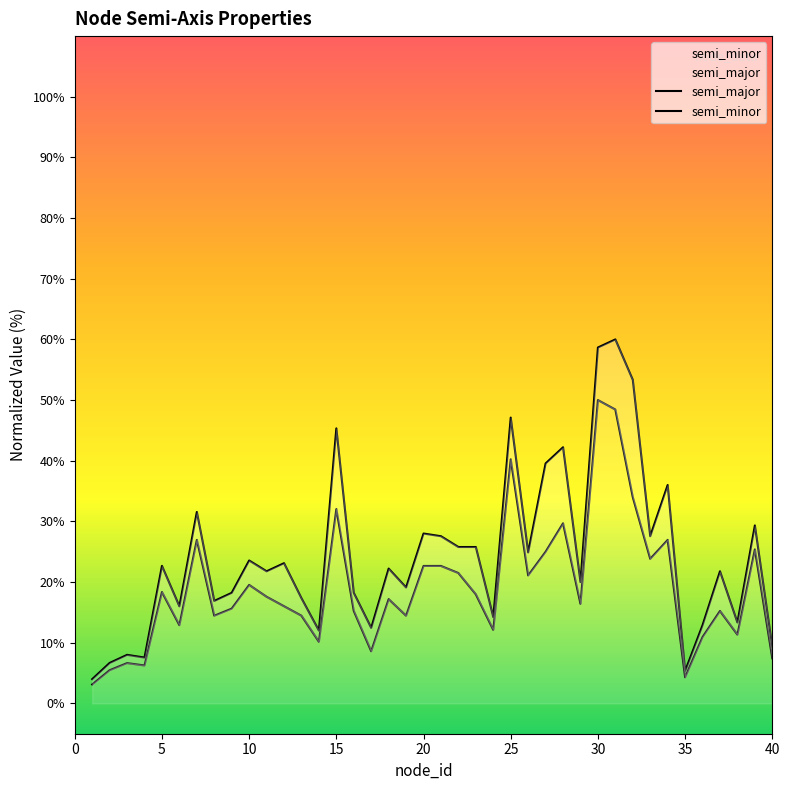

What is the smallest value displayed?

3.1